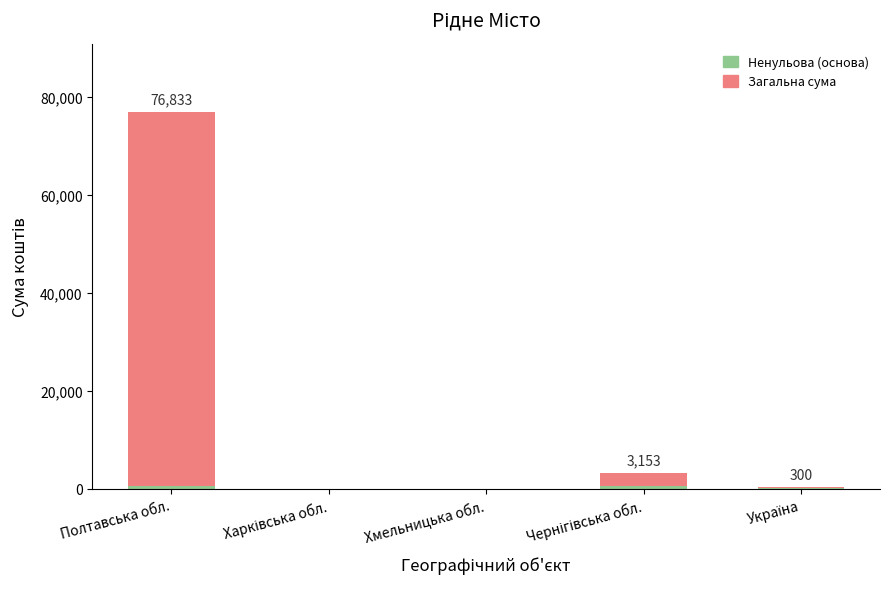

How many categories are shown in the chart?

5